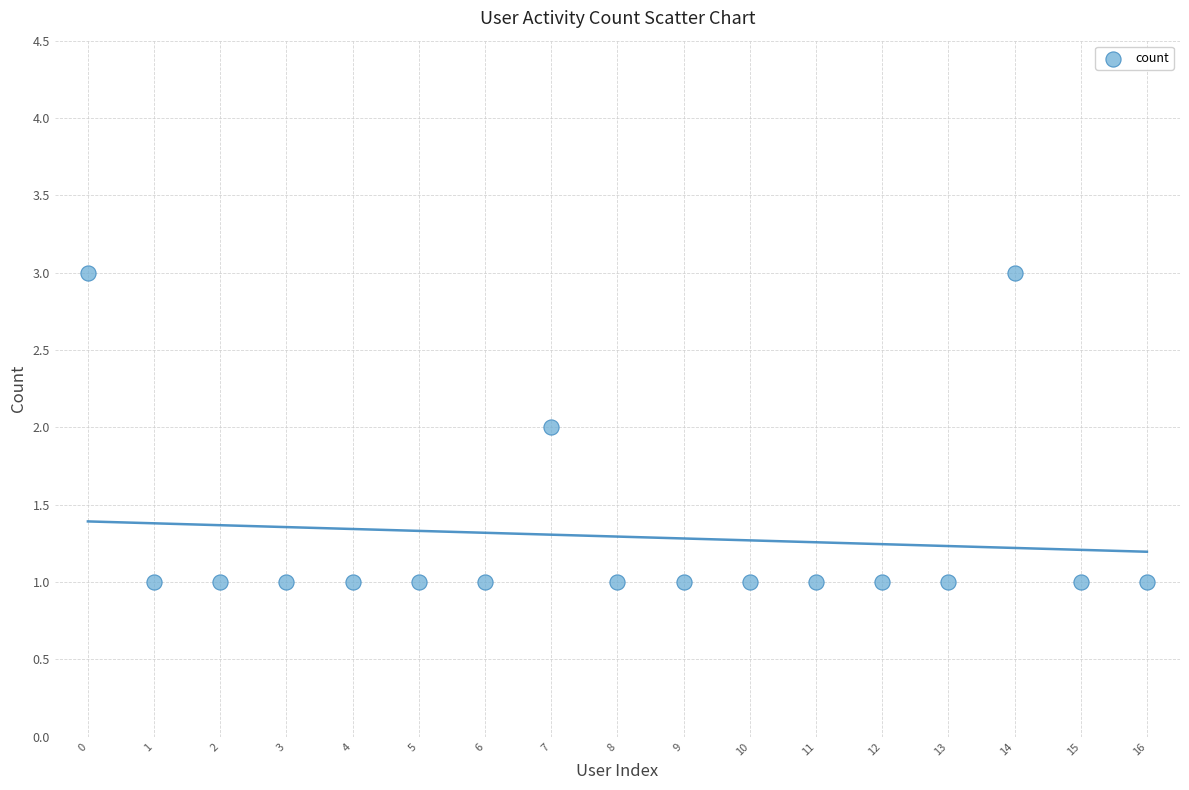

How many data points are displayed?

17